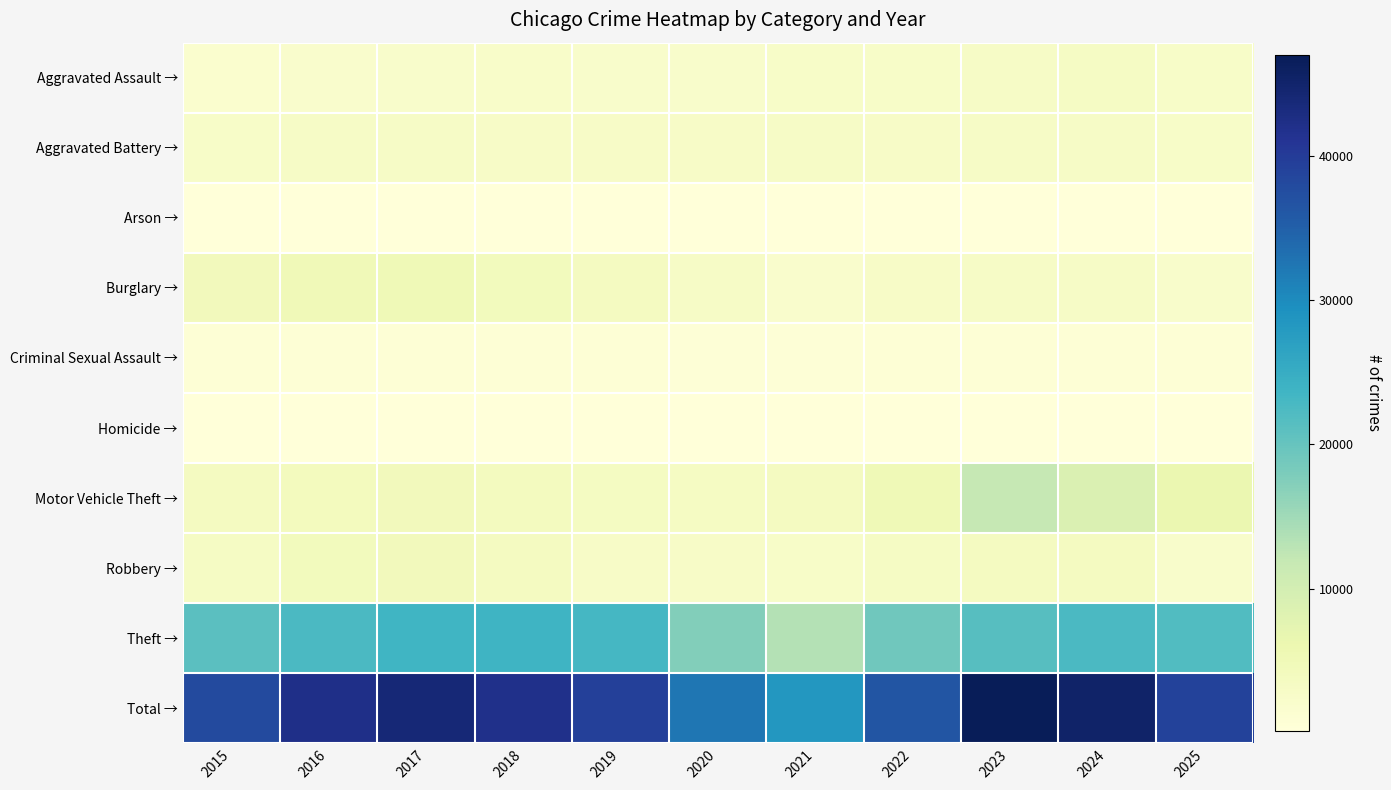

Reading left to right, extract all data points from this chart.

Aggravated Assault →: 2015=1684	2016=2133	2017=2252	2018=2327	2019=2307	2020=2191	2021=2596	2022=2622	2023=2903	2024=3094	2025=2565
Aggravated Battery →: 2015=2557	2016=2936	2017=2903	2018=2759	2019=2834	2020=2712	2021=2879	2022=2731	2023=2972	2024=3040	2025=2578
Arson →: 2015=160	2016=209	2017=183	2018=125	2019=134	2020=150	2021=196	2022=149	2023=198	2024=198	2025=157
Burglary →: 2015=4511	2016=5059	2017=5178	2018=4304	2019=3605	2020=2982	2021=2092	2022=2780	2023=2958	2024=3005	2025=2311
Criminal Sexual Assault →: 2015=703	2016=758	2017=834	2018=782	2019=788	2020=640	2021=663	2022=733	2023=735	2024=681	2025=694
Homicide →: 2015=161	2016=252	2017=246	2018=205	2019=190	2020=223	2021=256	2022=251	2023=241	2024=204	2025=152
Motor Vehicle Theft →: 2015=3752	2016=4126	2017=4470	2018=3887	2019=3568	2020=3308	2021=3633	2022=5106	2023=11912	2024=8876	2025=6332
Robbery →: 2015=3231	2016=4181	2017=4344	2018=3716	2019=2843	2020=2799	2021=2639	2022=3122	2023=3646	2024=3605	2025=2319
Theft →: 2015=21085	2016=22475	2017=23650	2018=23836	2019=23110	2020=17509	2021=13432	2022=19038	2023=21434	2024=22584	2025=21995
Total →: 2015=37844	2016=42129	2017=44060	2018=41941	2019=39379	2020=32514	2021=28386	2022=36532	2023=46999	2024=45287	2025=39103